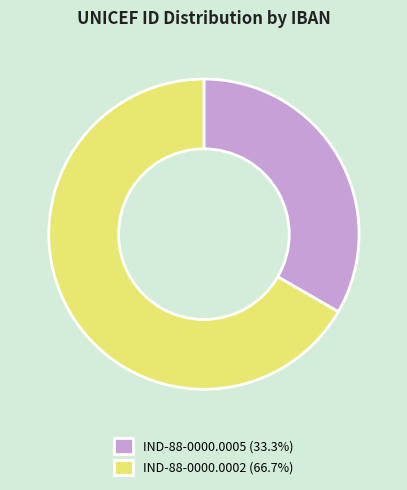

Which category accounts for the majority?

IND-88-0000.0002